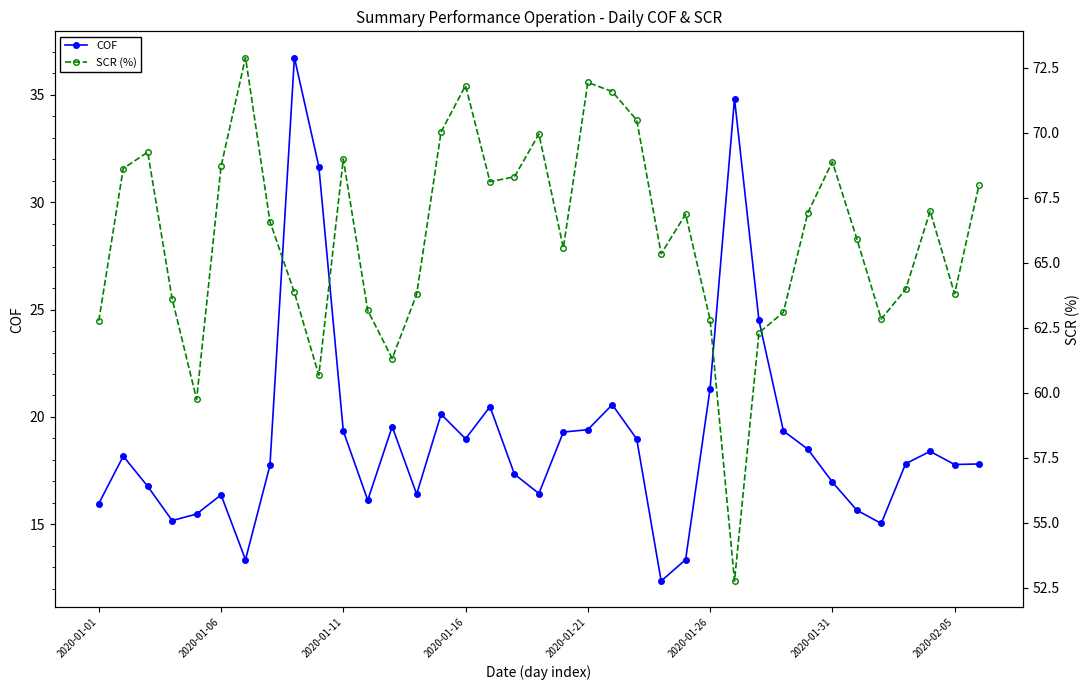

List the series in order of their peak value, highest first.

SCR (%), COF